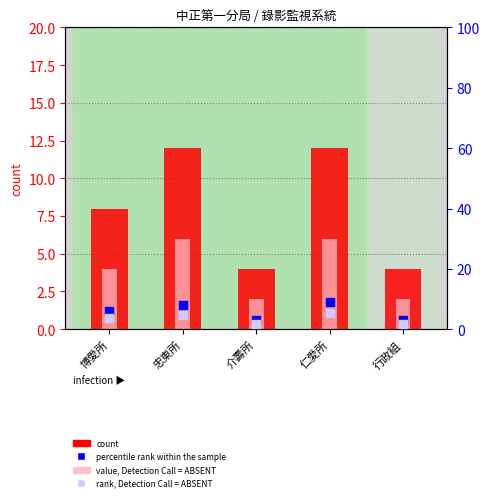

Which series contains the highest Y value?

count